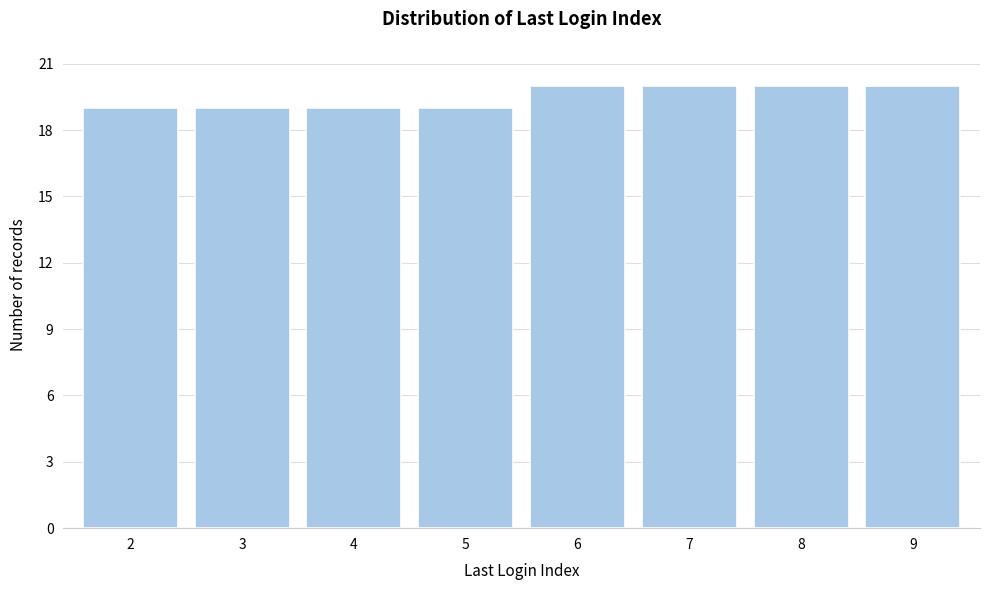

Reading left to right, what are all the values shown in this chart?

19	19	19	19	20	20	20	20